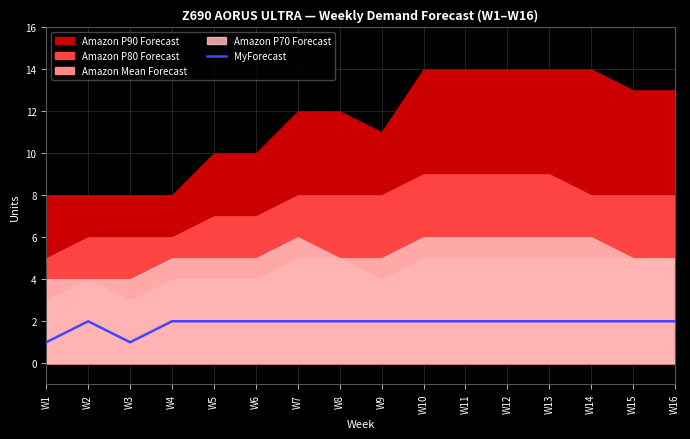

The value of MyForecast at W10 is 1. True or false?

False